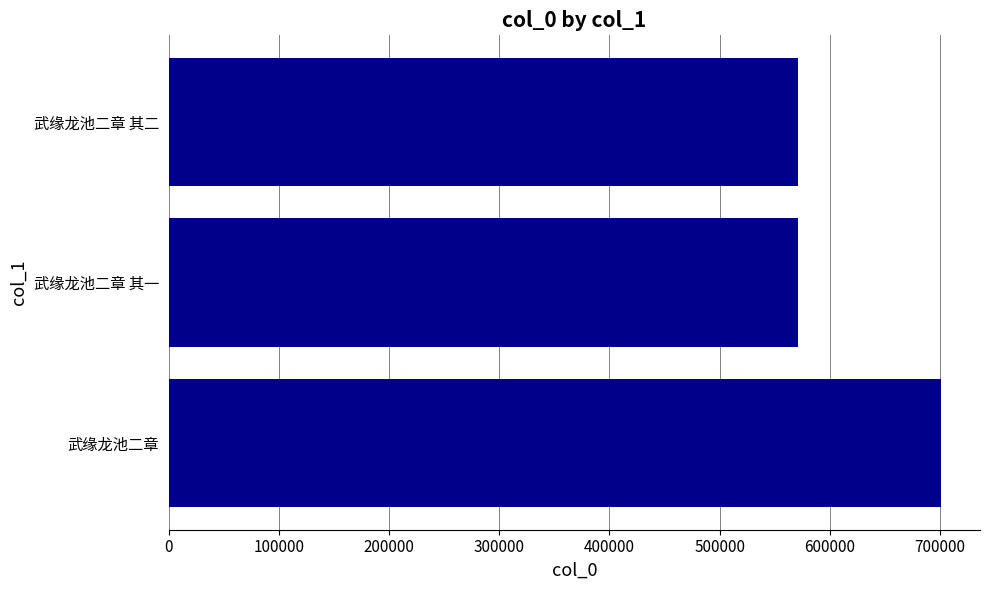

Read the value at 武缘龙池二章.

701190